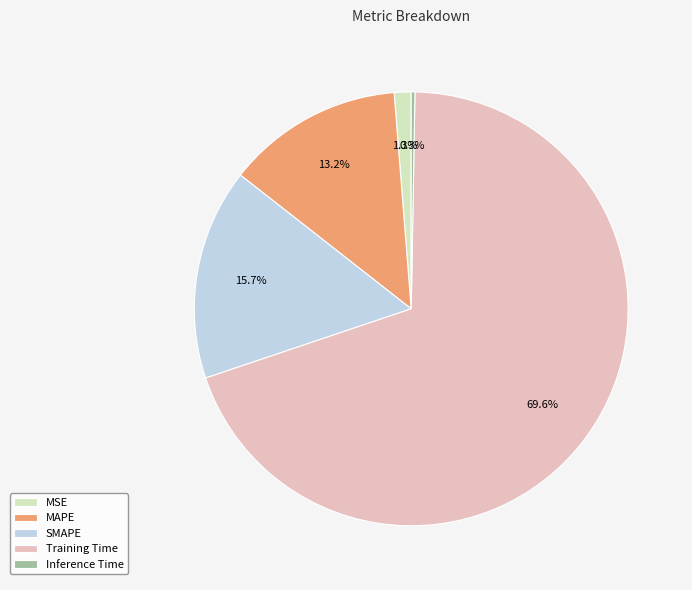

Which slice is the largest?

Training Time